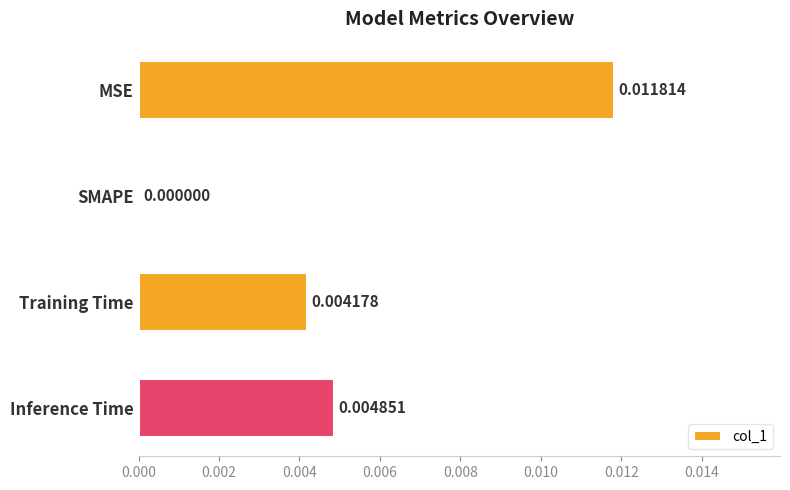

Between SMAPE and Inference Time, which is larger?

Inference Time